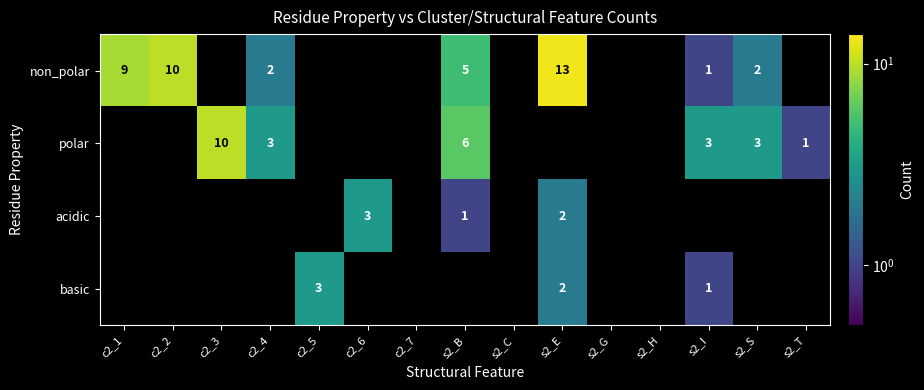

True or false: acidic has a value of 1 at s2_B.

True